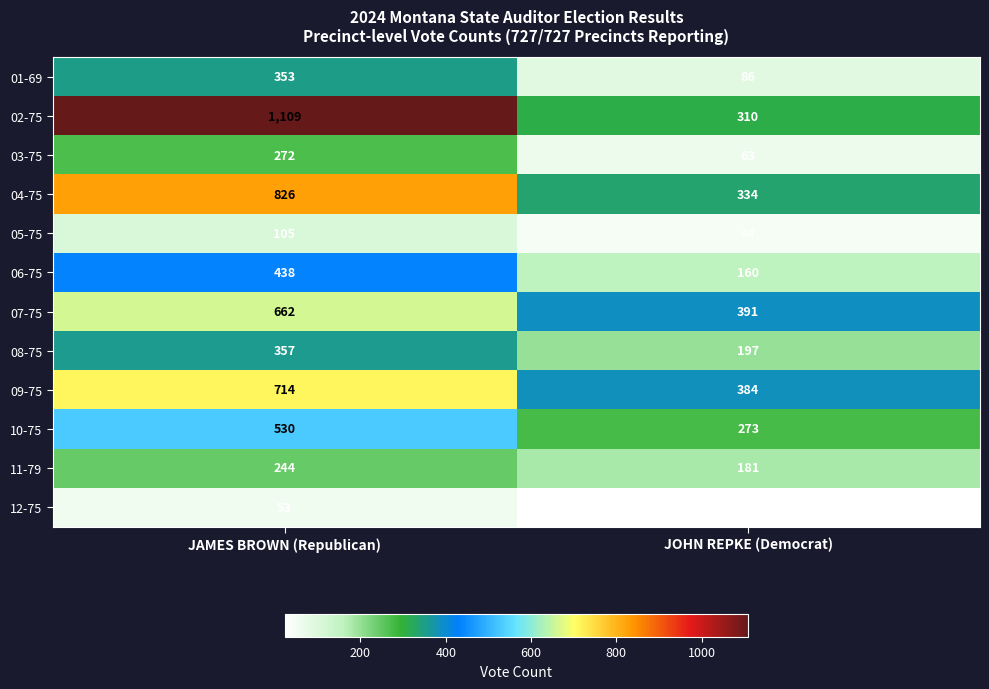

Which category has the lowest value in the 05-75 series?

JOHN REPKE (Democrat)